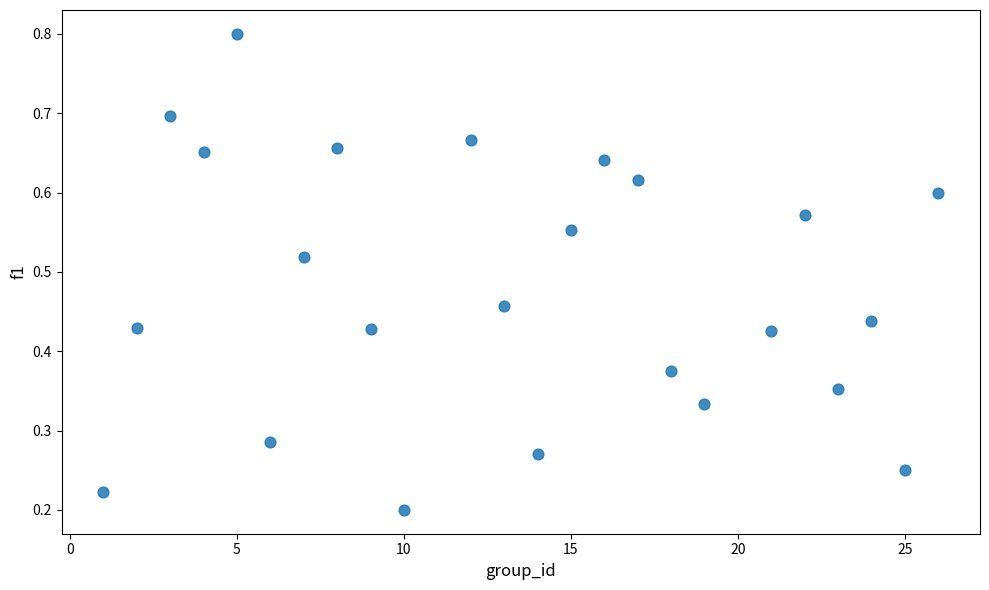

What is the range of X values (max minus min)?

25.0